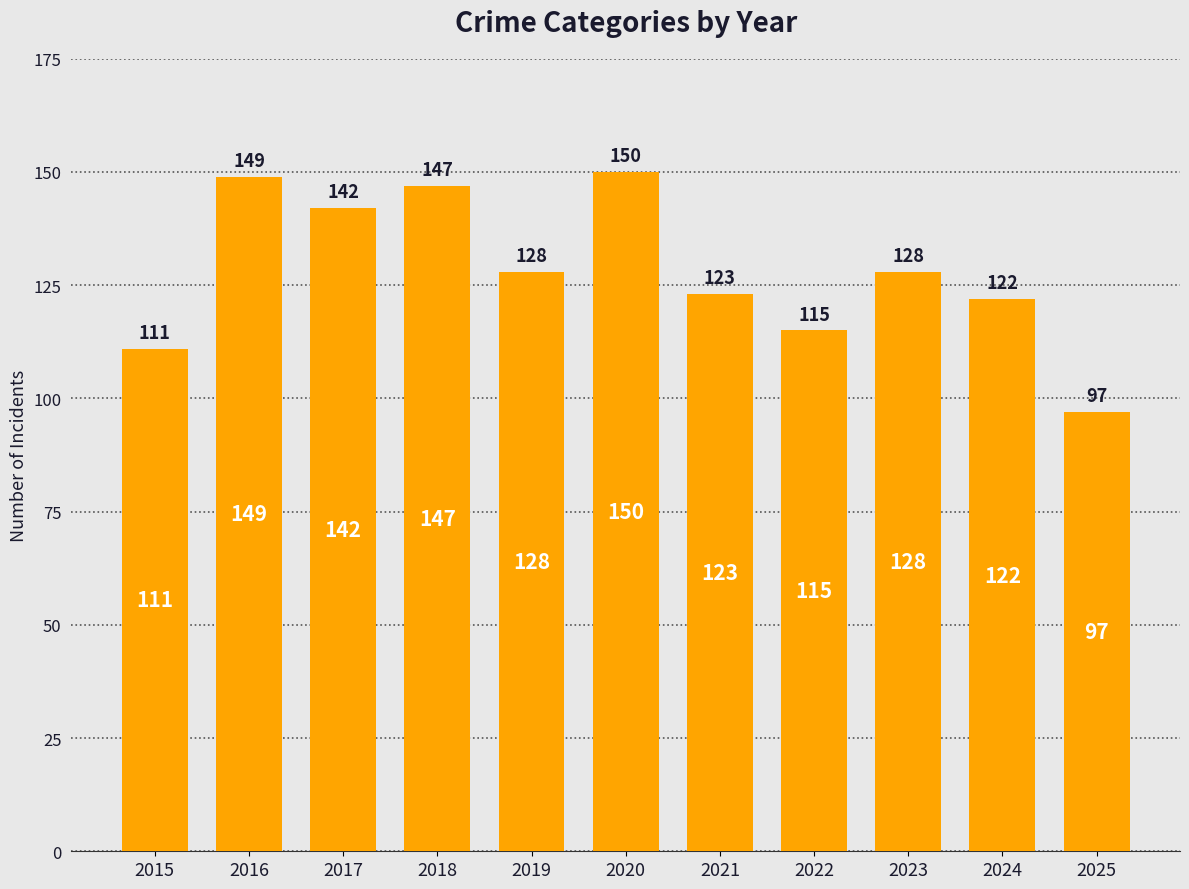

Reading right to left, extract all data points from this chart.

2025=97	2024=122	2023=128	2022=115	2021=123	2020=150	2019=128	2018=147	2017=142	2016=149	2015=111